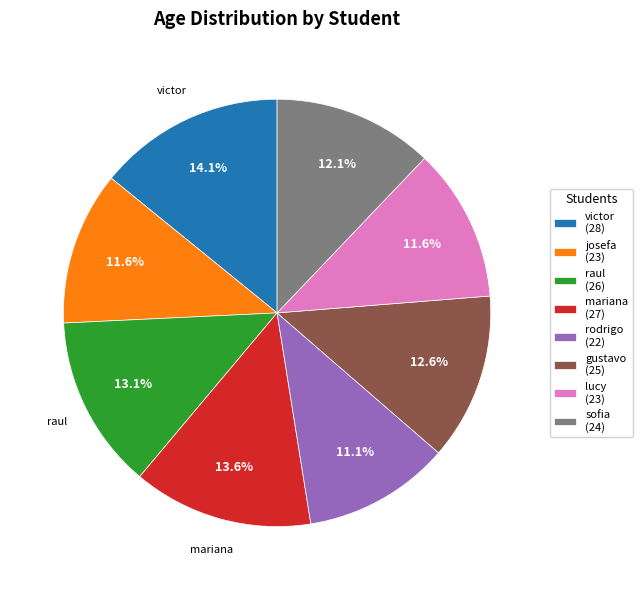

How much of the chart is everything except lucy?

88.4%